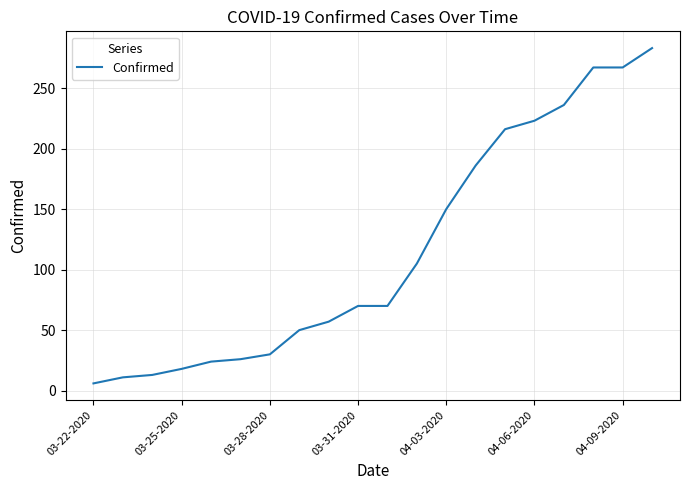

What is the difference between the maximum and minimum values?

277